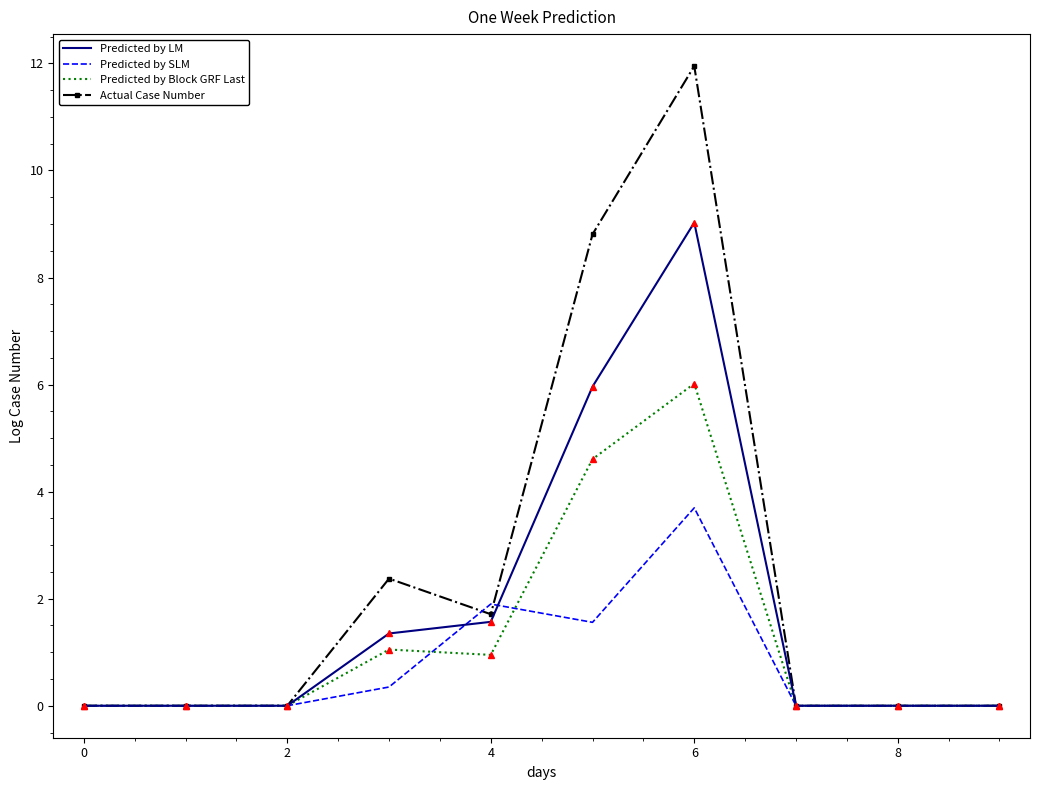

What is the greatest value displayed?

12.0